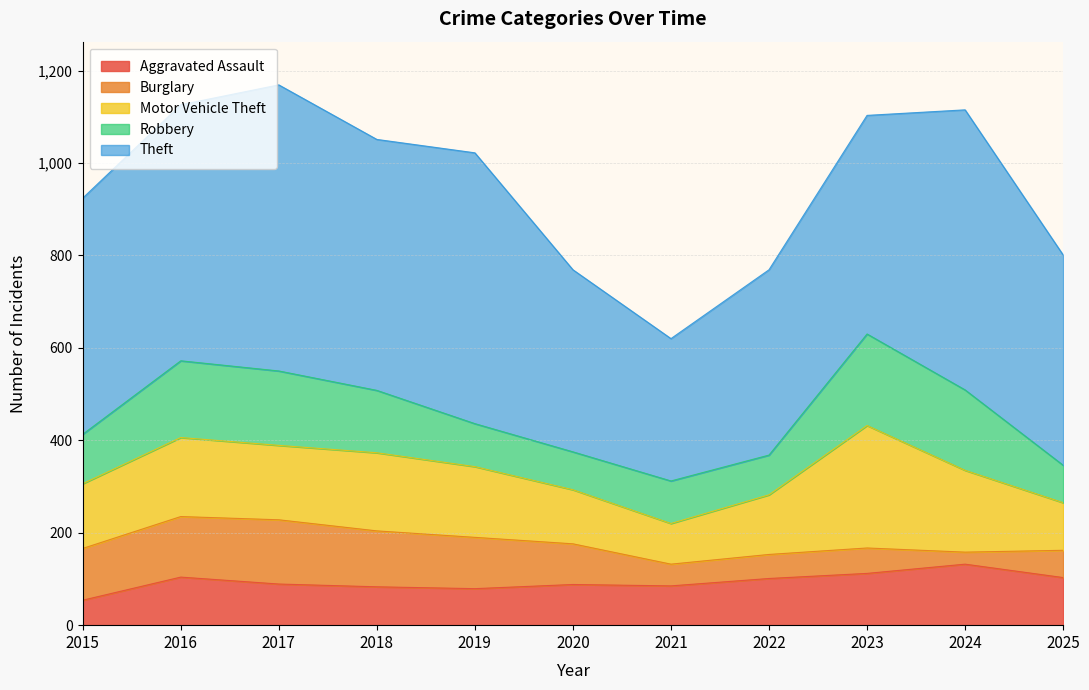

True or false: Aggravated Assault and Burglary cross at least once.

False